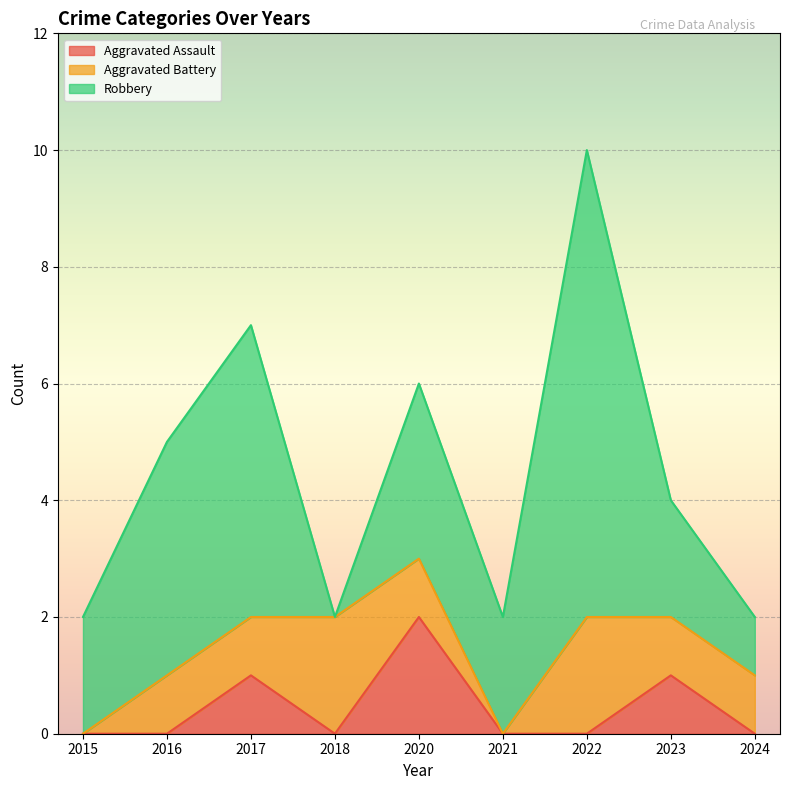

Reading left to right, transcribe all the data shown in this chart.

Aggravated Assault: 0	0	1	0	2	0	0	1	0
Aggravated Battery: 0	1	1	2	1	0	2	1	1
Robbery: 2	4	5	0	3	2	8	2	1